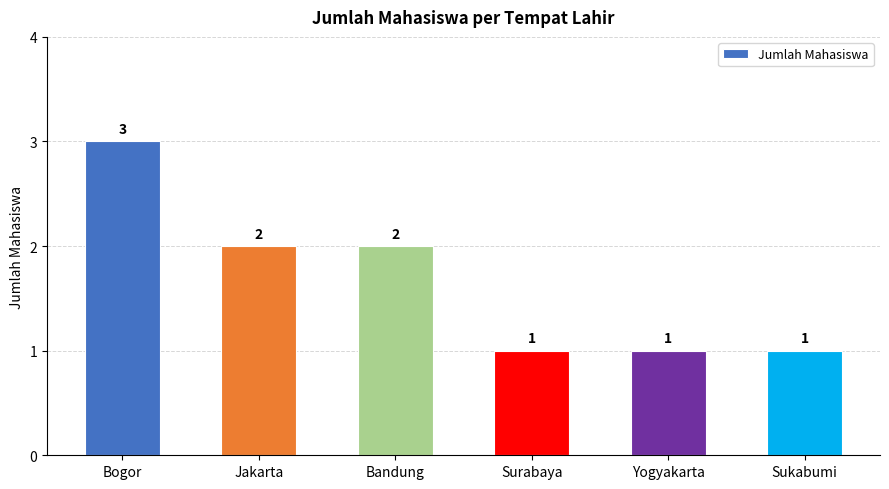

What is the label of the 3rd bar from the right?

Surabaya